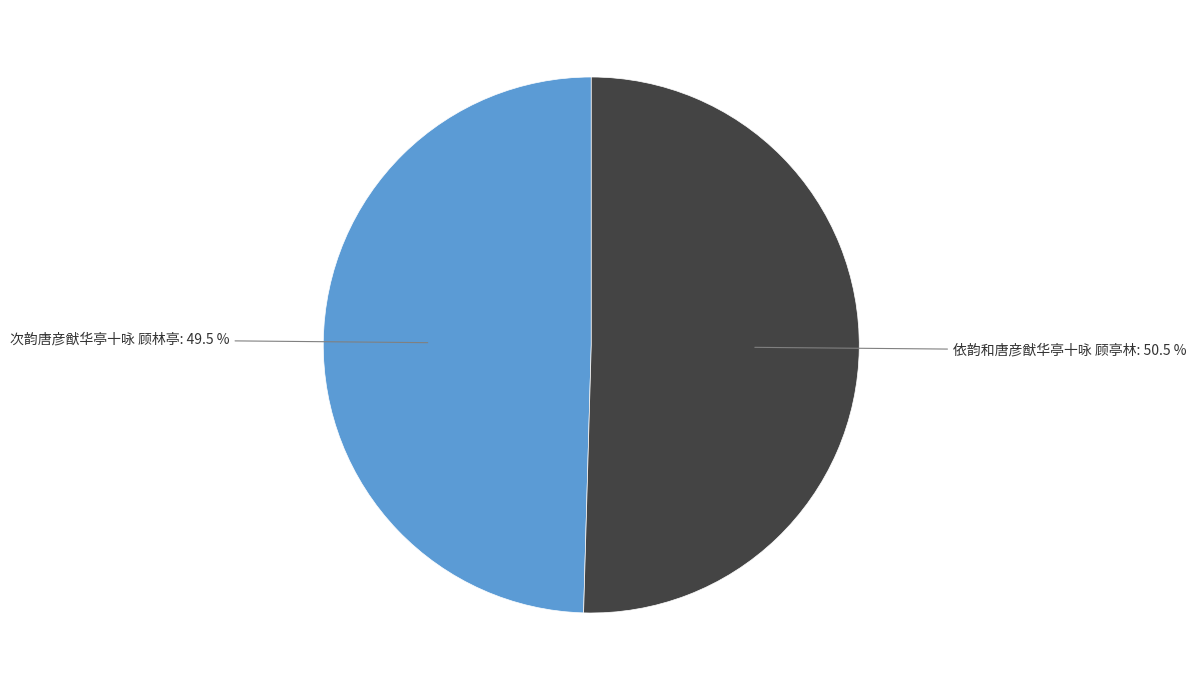

How many slices are in this pie chart?

2